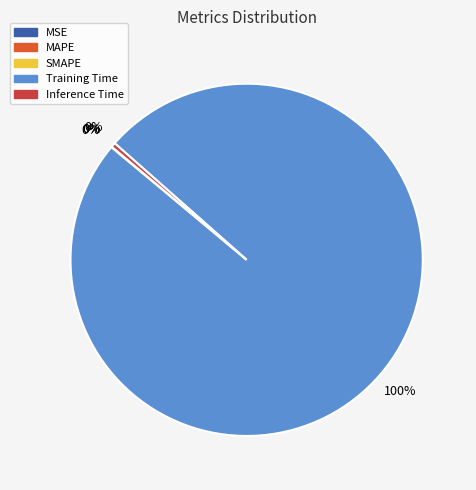

To the nearest percent, what is the average slice percentage?

20%